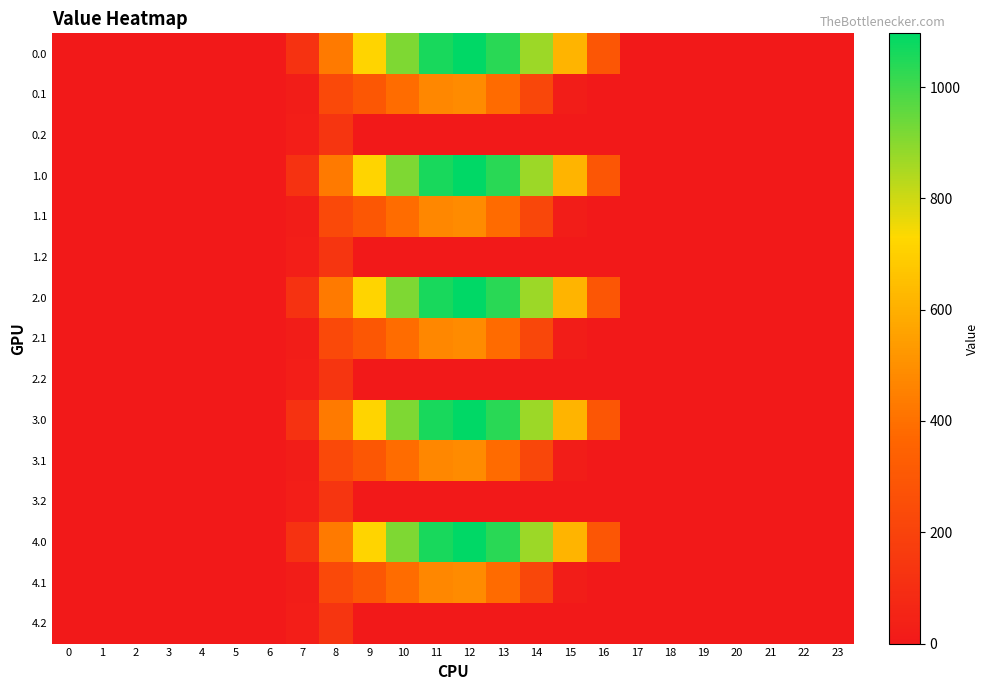

At how many categories does at least one series exceed 465?

7